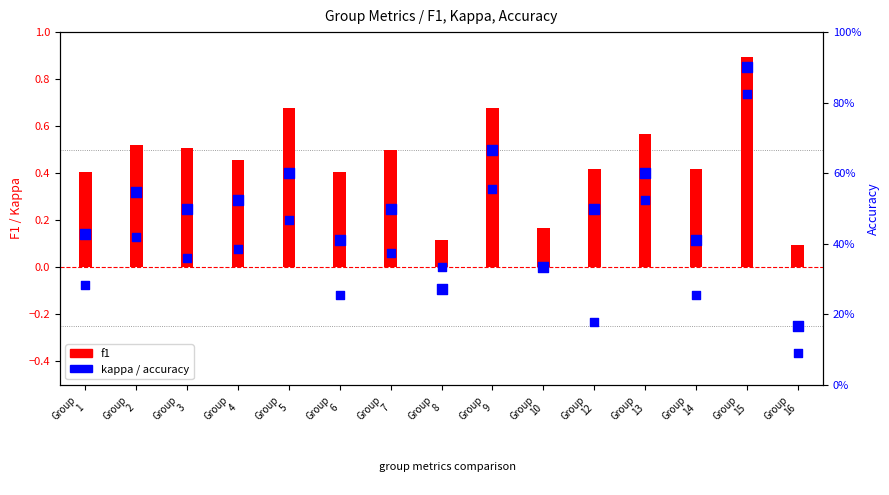

At how many categories does at least one series exceed 0?

15